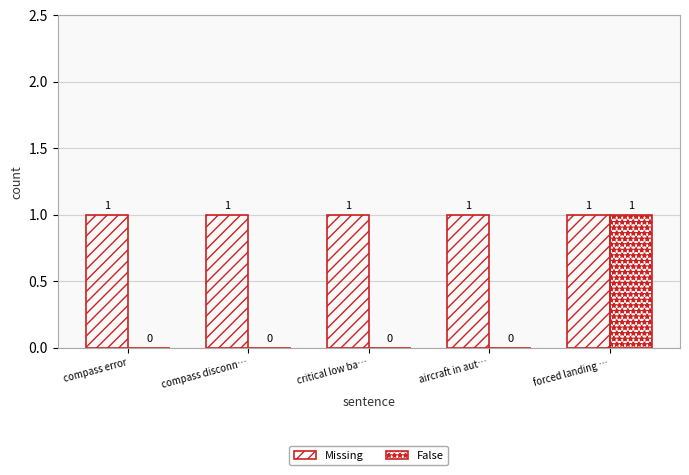

What is the value of the Missing bar at the 2nd from the left?

1